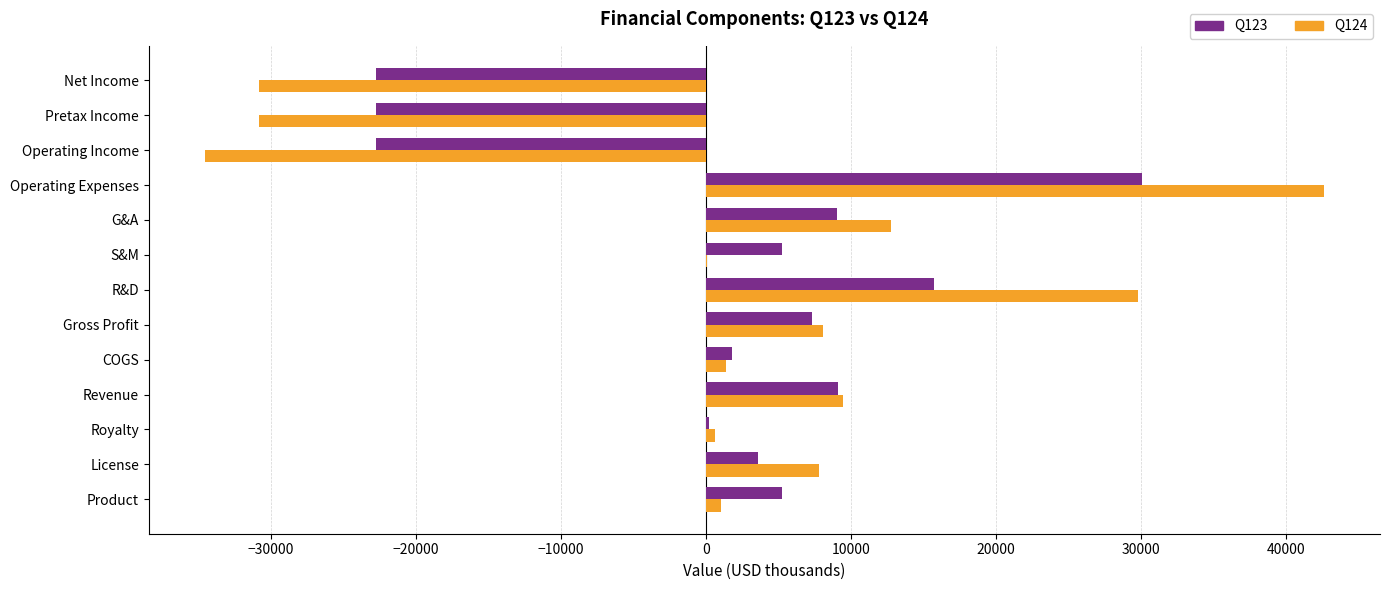

How many series are shown in this chart?

2